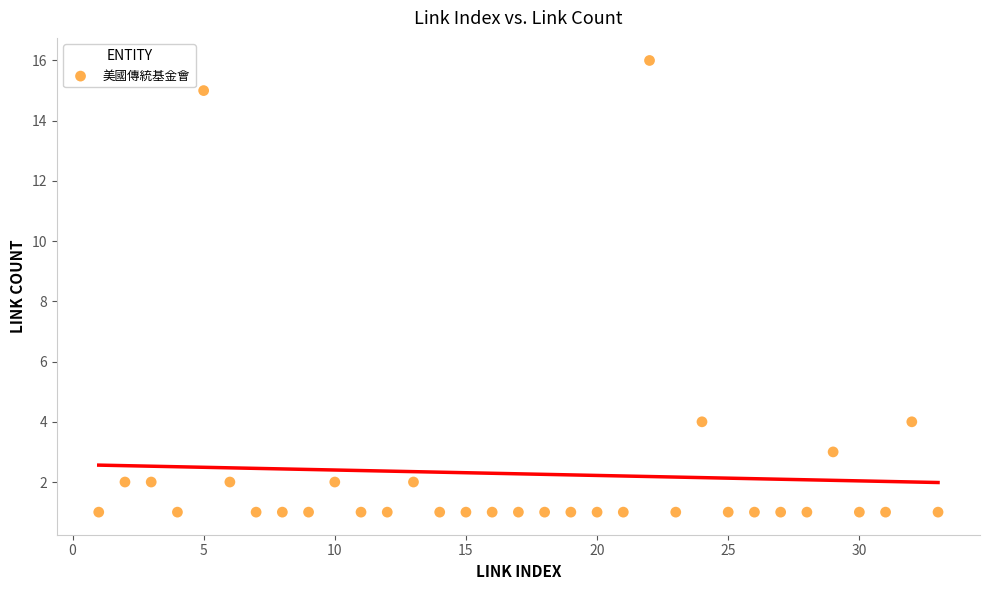

What is the range of X values (max minus min)?

32